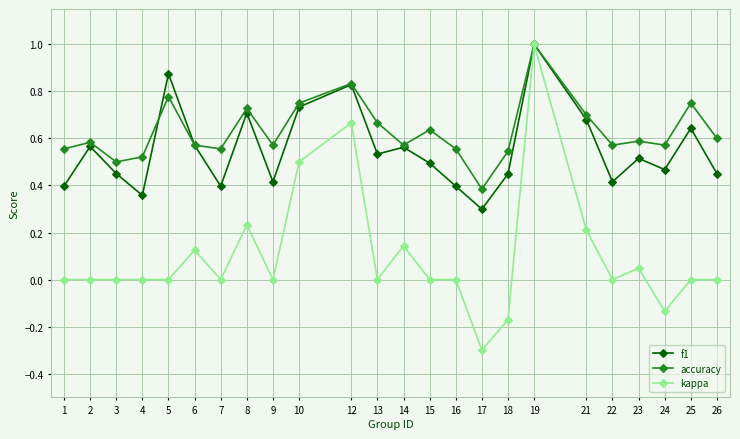

At which category is the sum across all series the highest?

19